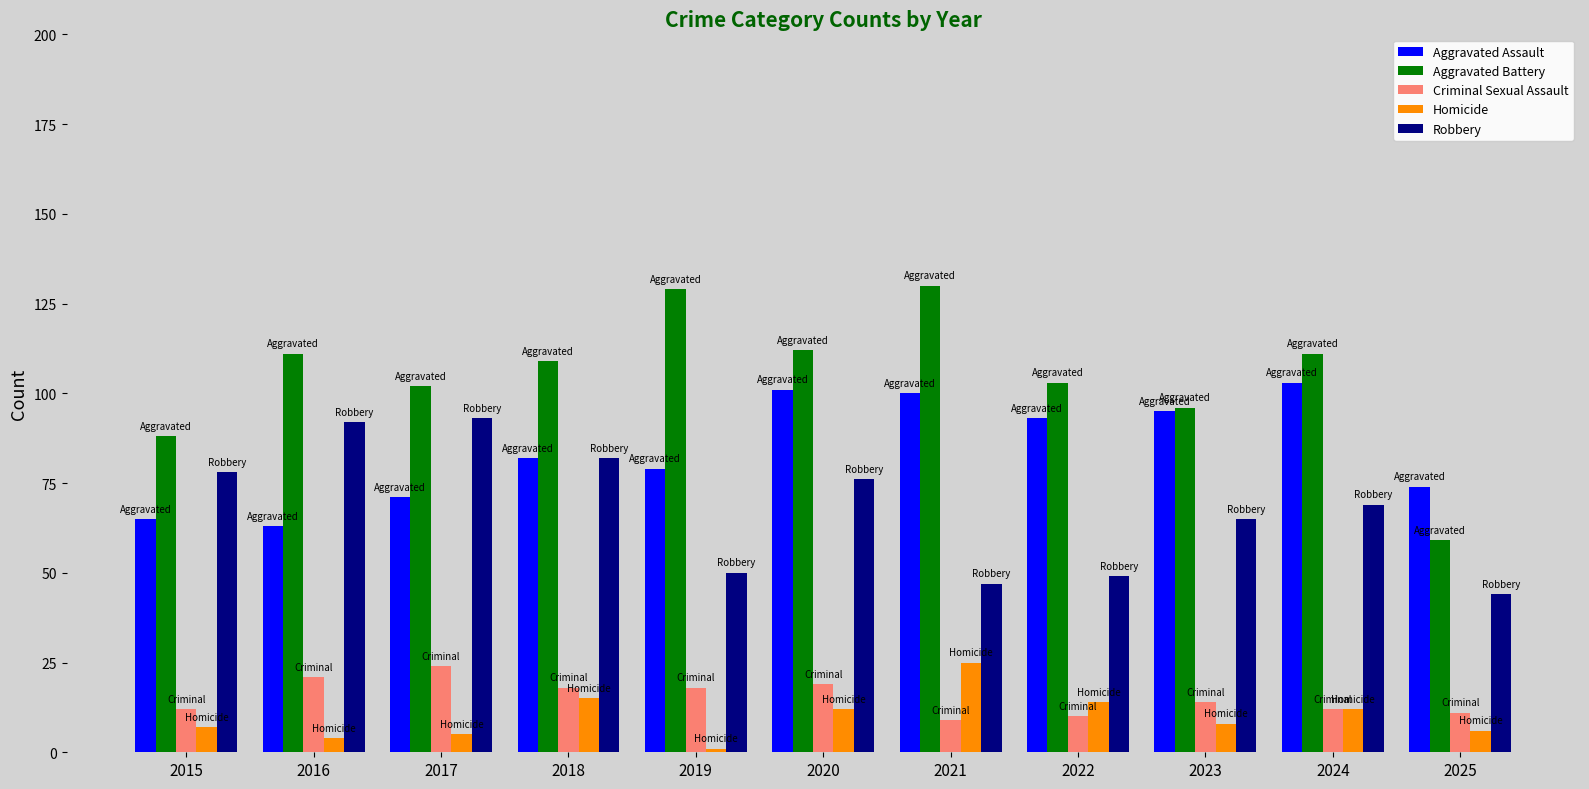

Which label corresponds to the smallest value in the chart?

2019